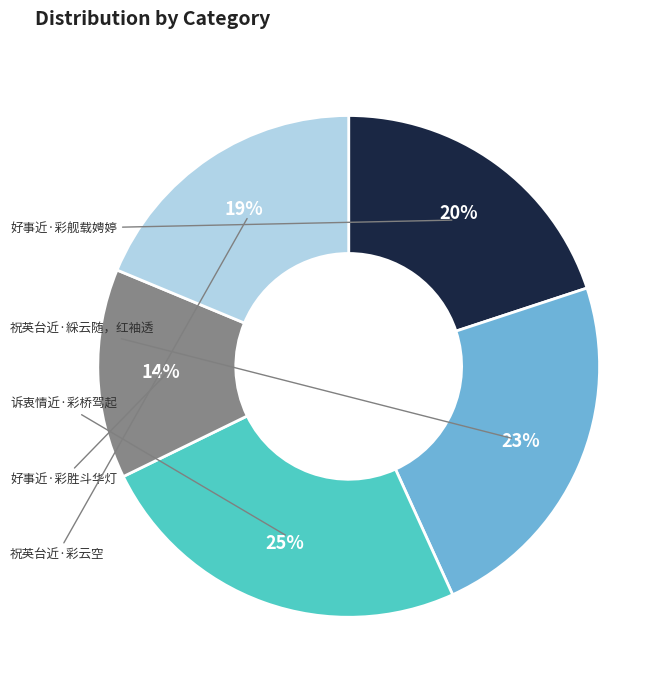

To the nearest percent, what is the average slice percentage?

20%